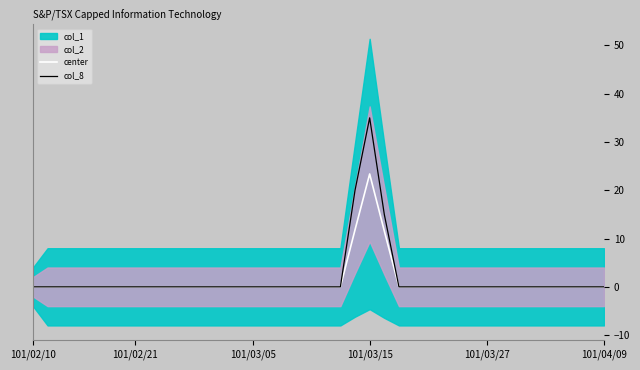

How many values in the col_8 series exceed 0?

3